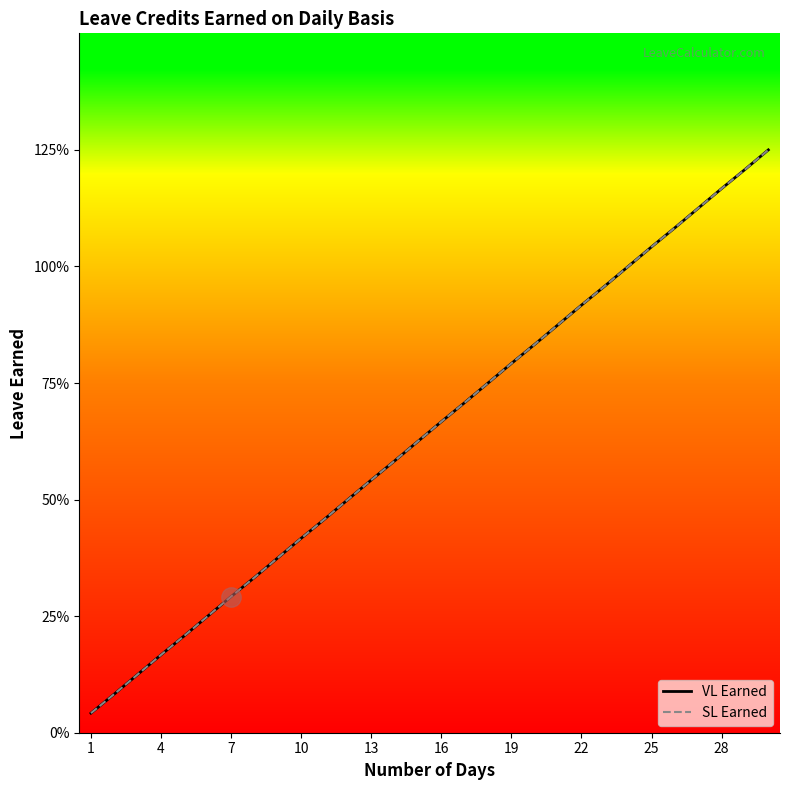

Does the chart display data point markers on the line(s)?

No